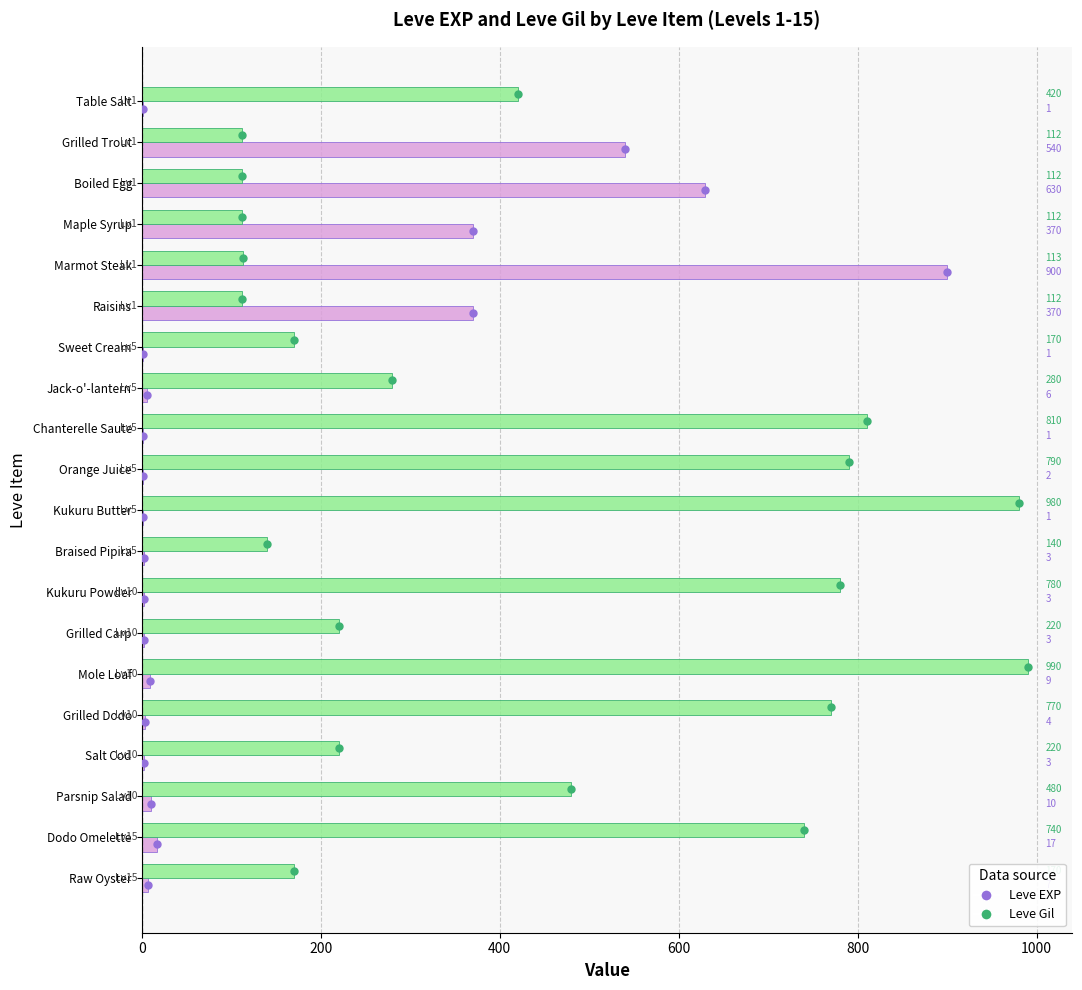

Which category has the highest value in the Leve Gil series?

Mole Loaf